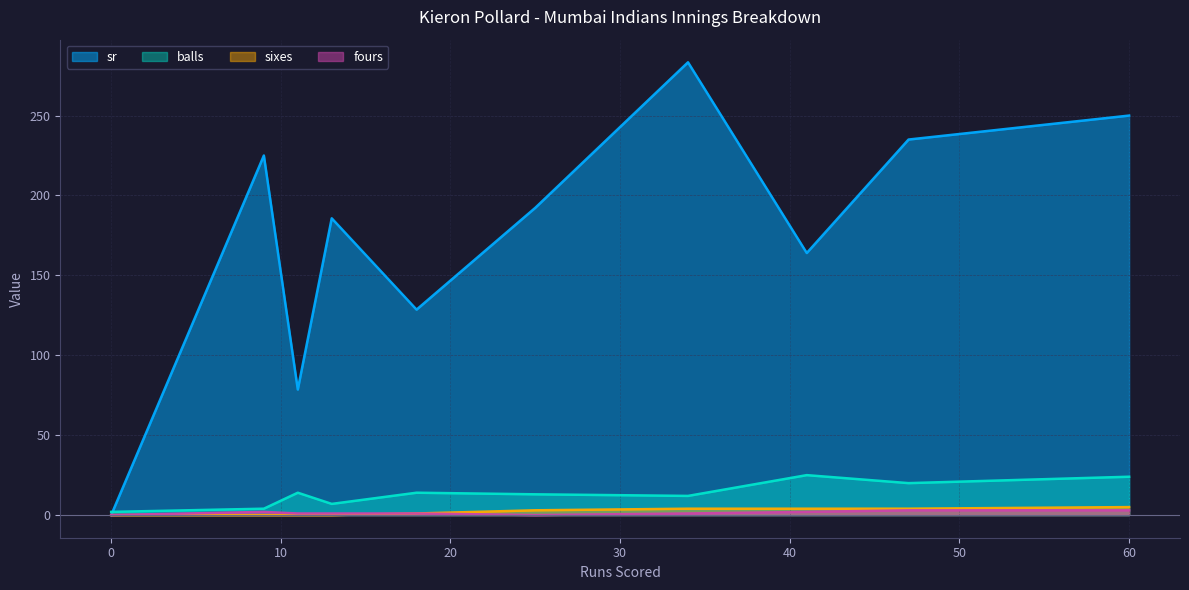

How many interior local valleys does the fours series have?

1